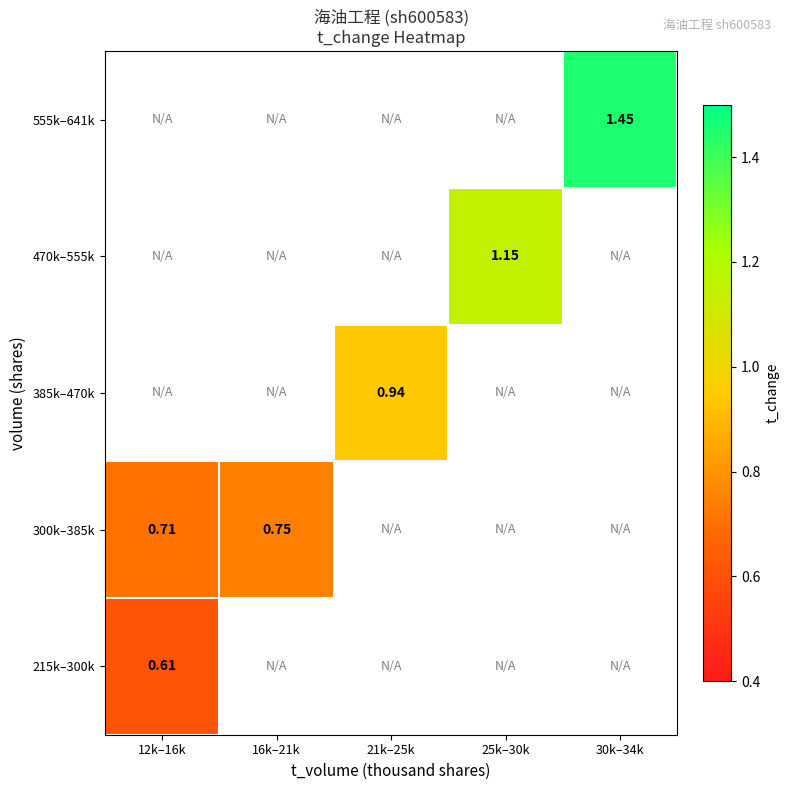

List the labels in order of 385k–470k value, smallest first.

12k–16k, 16k–21k, 21k–25k, 25k–30k, 30k–34k